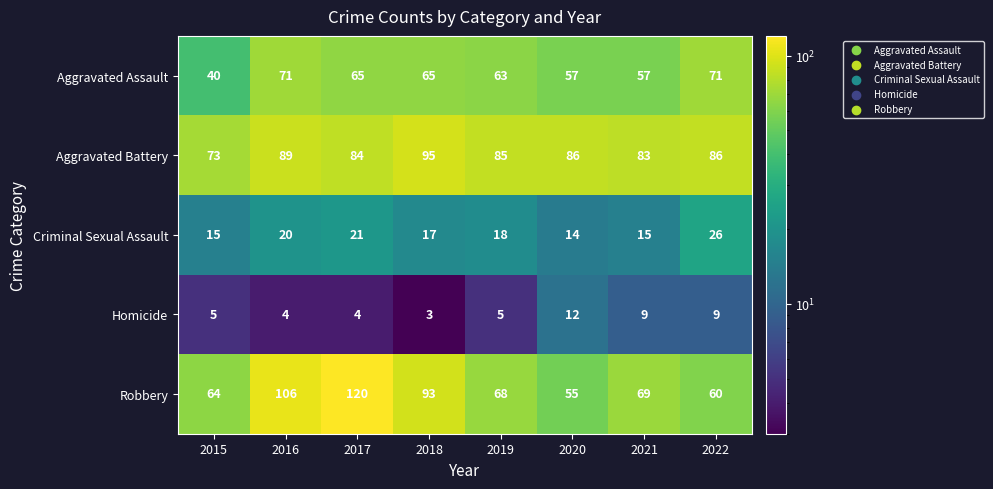

Read the Aggravated Battery value at 2018.

95